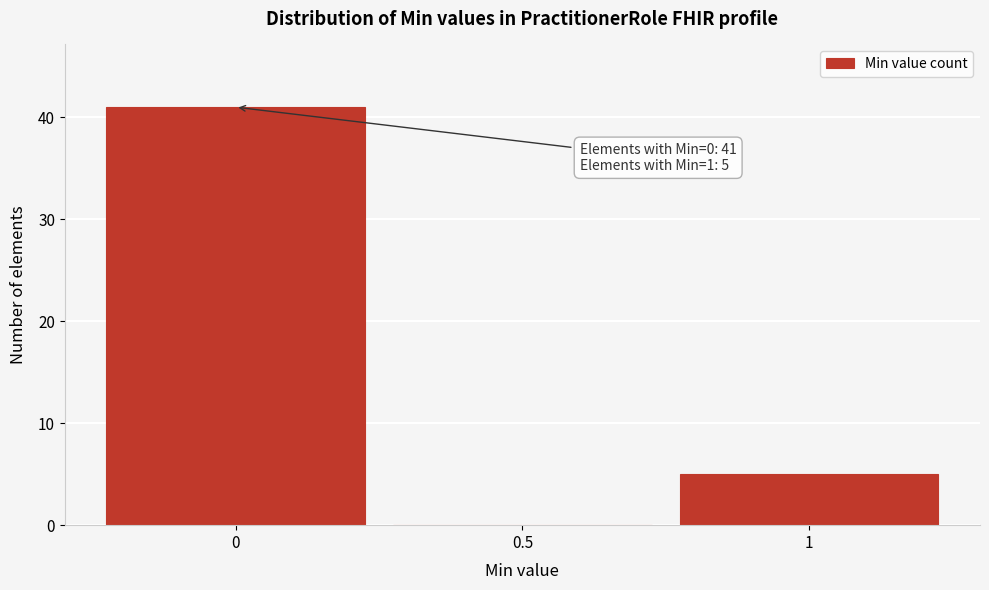

Over which range of the x-axis is the bar tallest?

-0.25 to 0.25